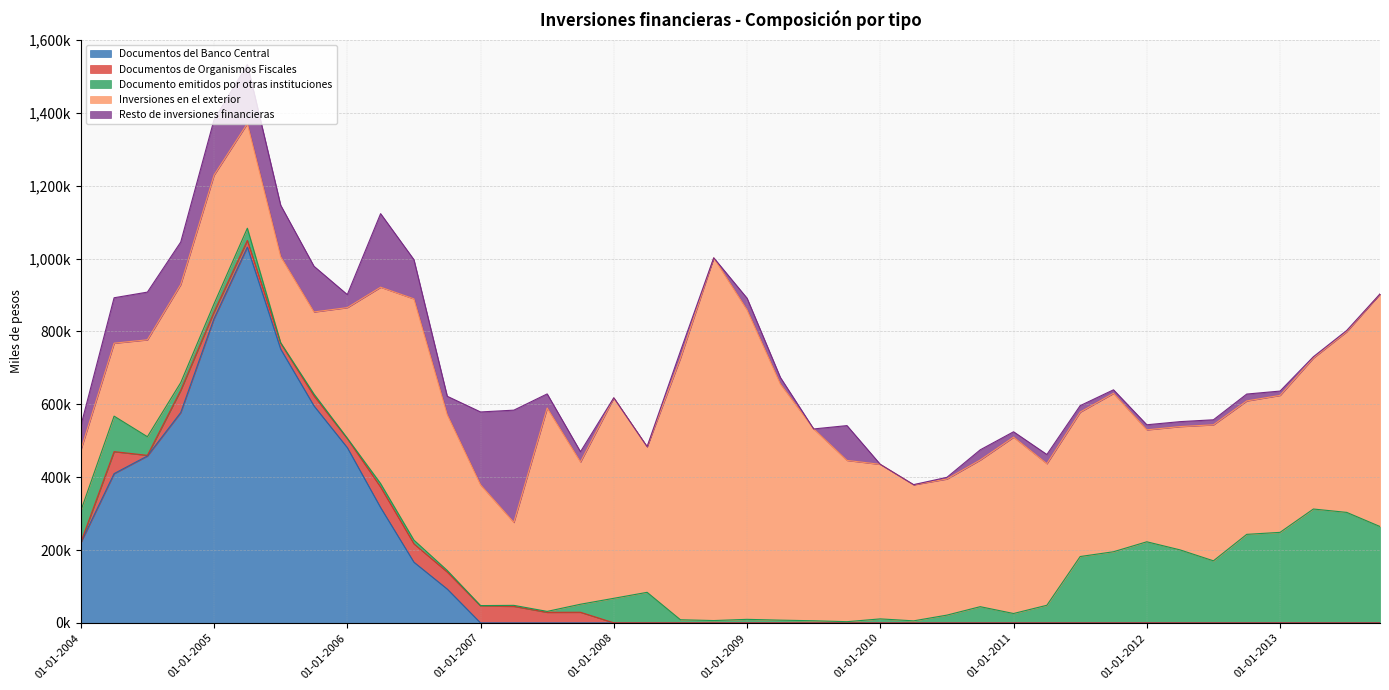

At how many categories does at least one series exceed 104455?

40